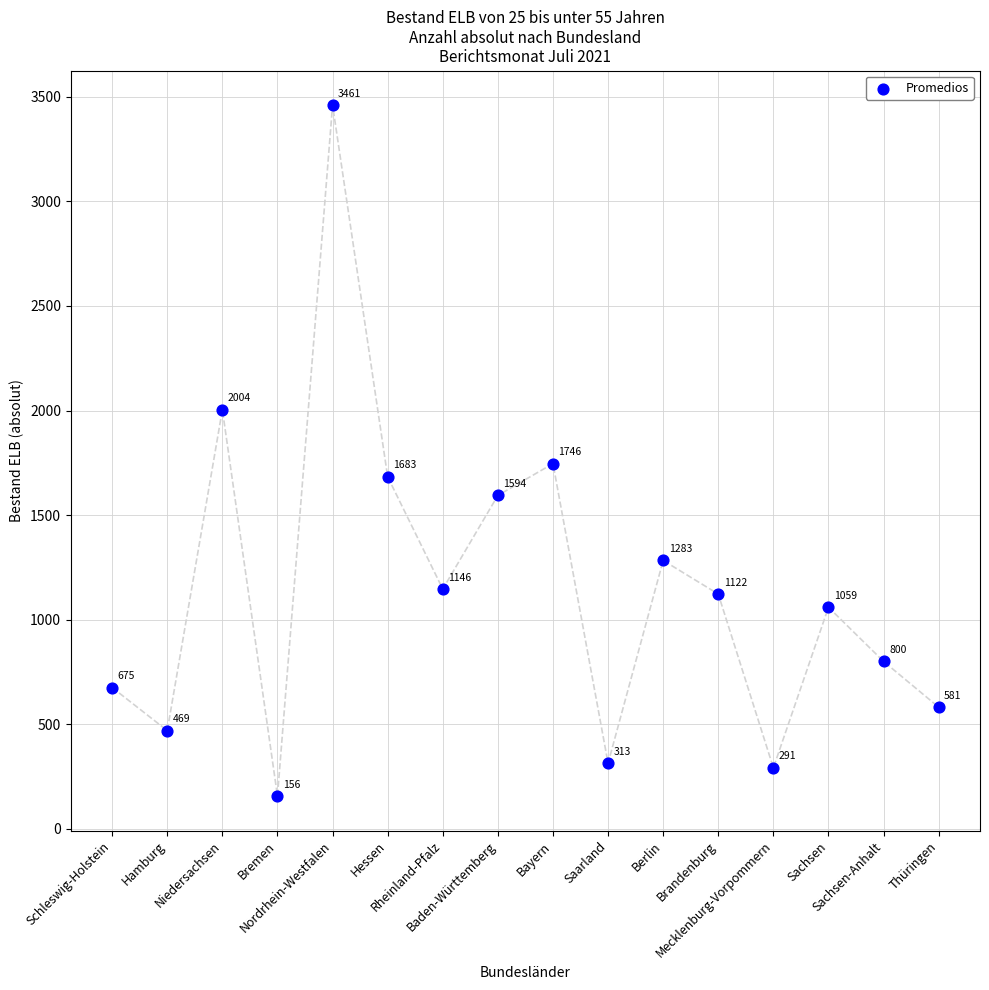

What is the range of Y values (max minus min)?

3305